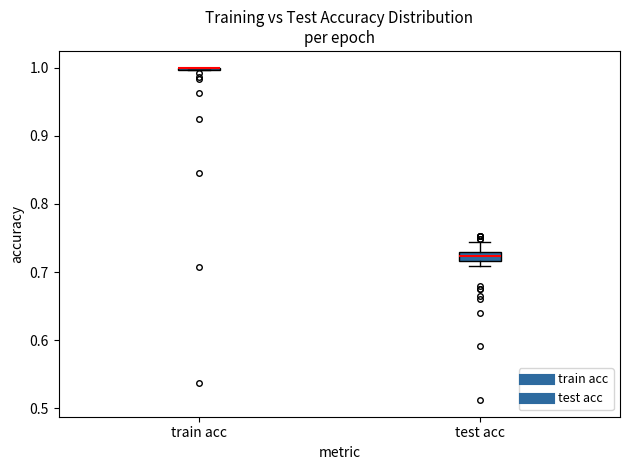

Where is the lower edge of the box for test acc on the y-axis? The values are not printed on the chart, so give them approximately, as read against the axis.

0.72